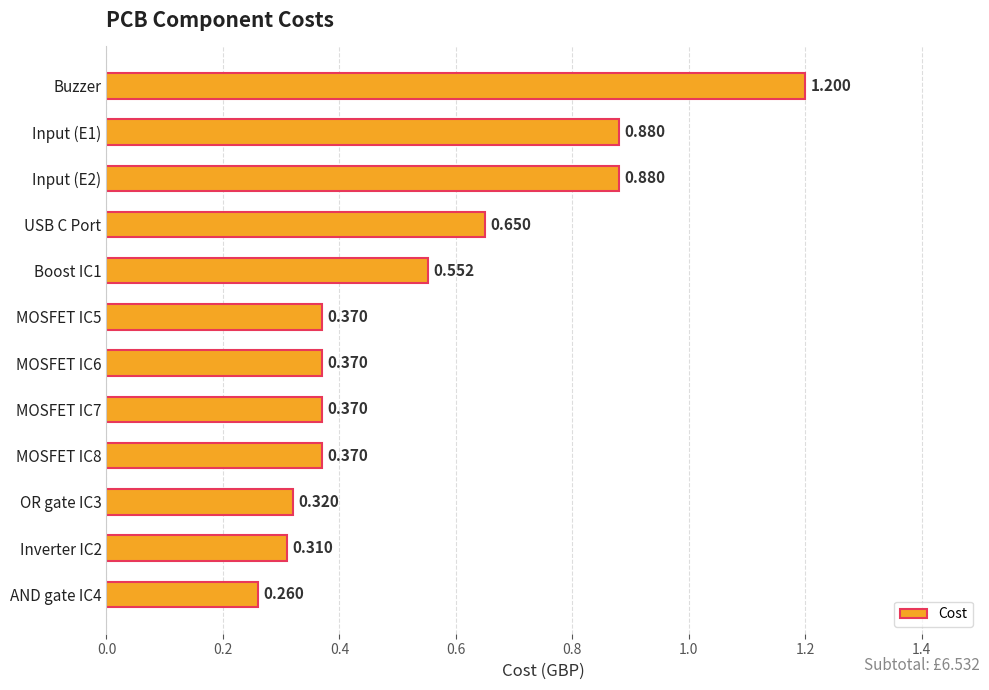

How many values are between 0 and 1?

11